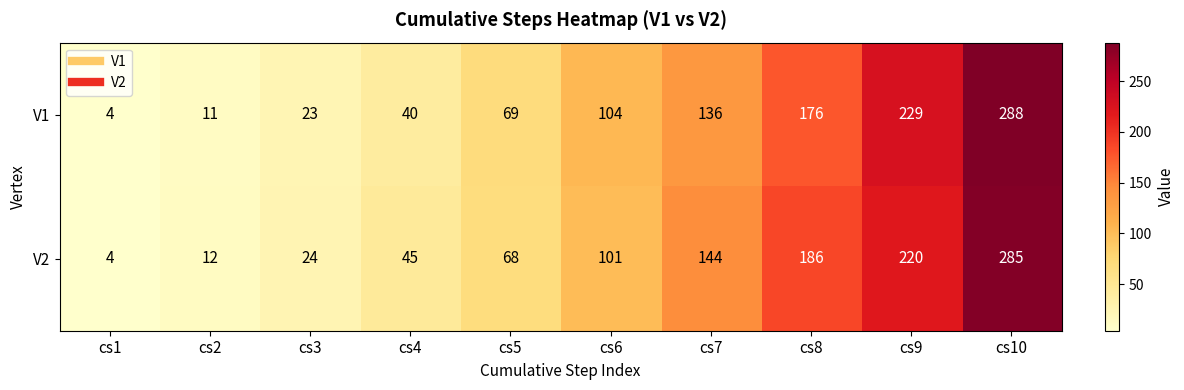

How many distinct data groups are displayed?

2